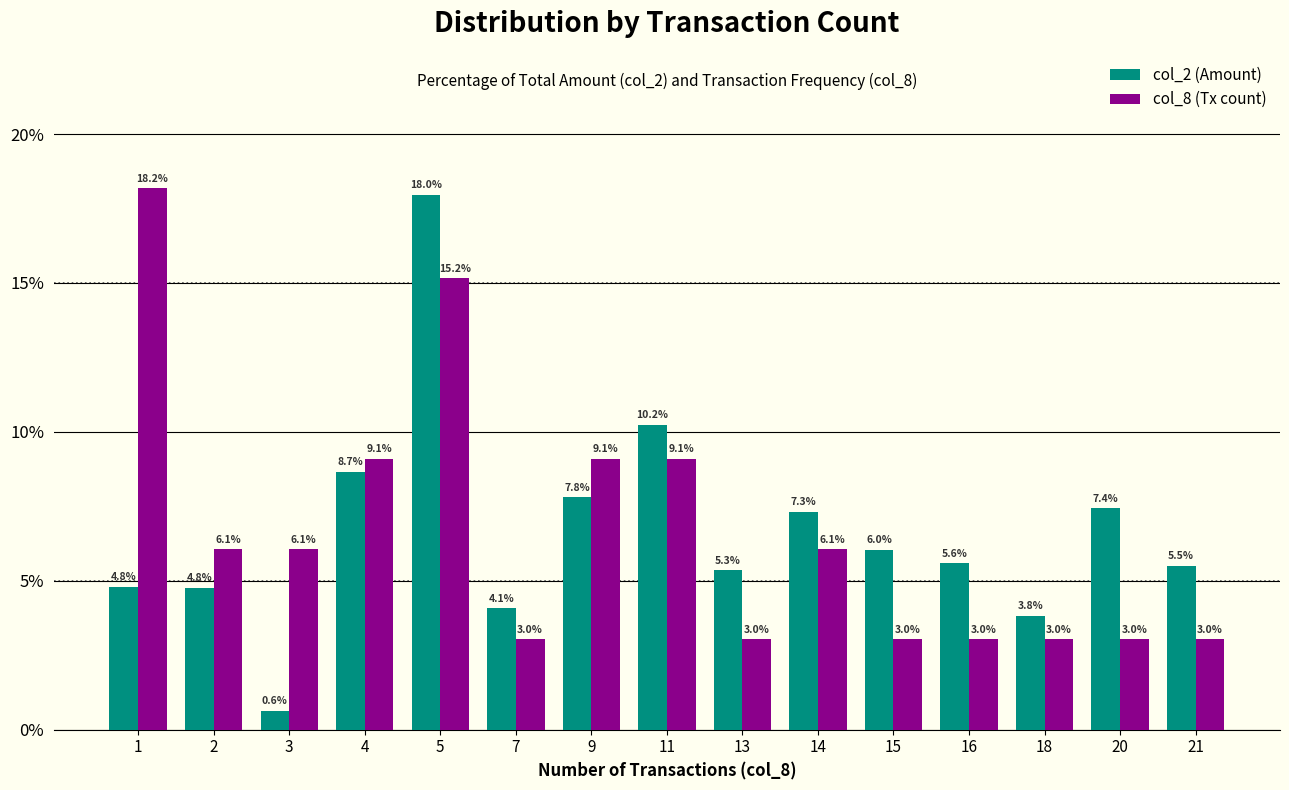

What is the sum of the col_2 (Amount) values at 3 and 2?

5.4